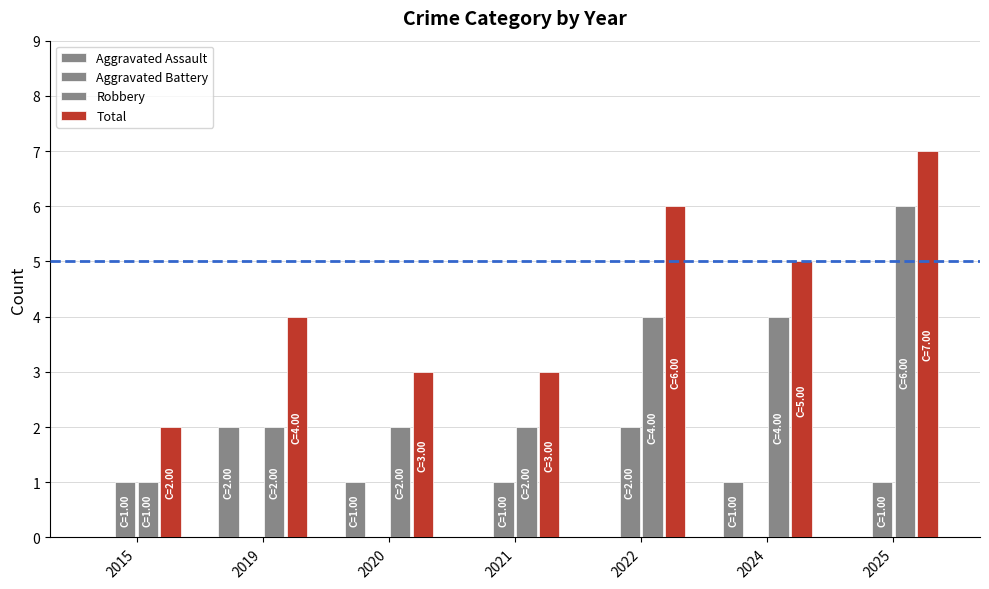

How many distinct data groups are displayed?

4